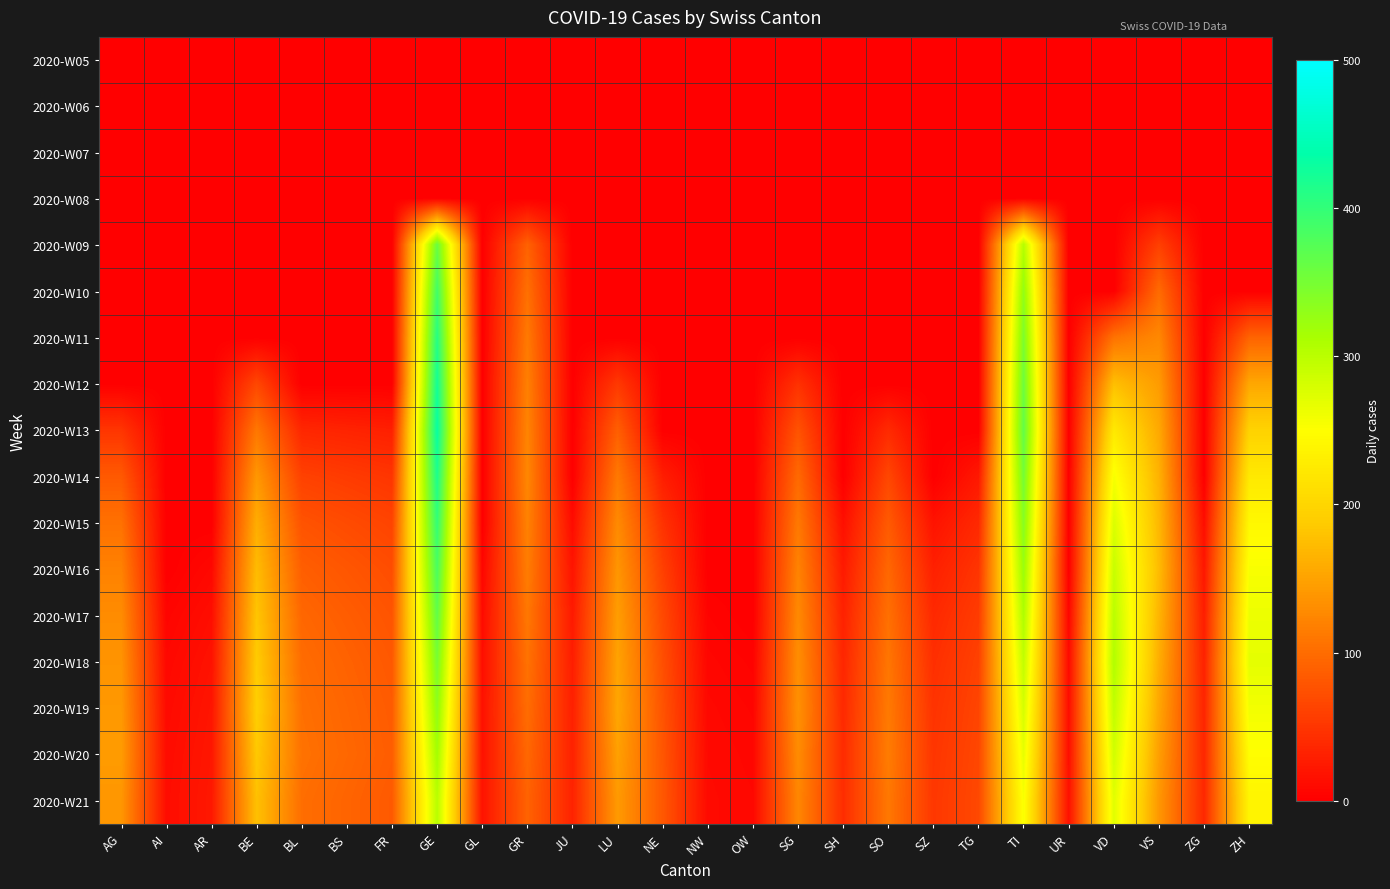

Reading left to right, extract all data points from this chart.

2020-W05: AG=0.0	AI=0.0	AR=0.0	BE=0.0	BL=0.0	BS=0.0	FR=0.0	GE=0.0	GL=0.0	GR=0.0	JU=0.0	LU=0.0	NE=0.0	NW=0.0	OW=0.0	SG=0.0	SH=0.0	SO=0.0	SZ=0.0	TG=0.0	TI=0.0	UR=0.0	VD=0.0	VS=0.0	ZG=0.0	ZH=0.0
2020-W06: AG=0.0	AI=0.0	AR=0.0	BE=0.0	BL=0.0	BS=0.0	FR=0.0	GE=0.0	GL=0.0	GR=0.0	JU=0.0	LU=0.0	NE=0.0	NW=0.0	OW=0.0	SG=0.0	SH=0.0	SO=0.0	SZ=0.0	TG=0.0	TI=0.0	UR=0.0	VD=0.0	VS=0.0	ZG=0.0	ZH=0.0
2020-W07: AG=0.0	AI=0.0	AR=0.0	BE=0.0	BL=0.0	BS=0.0	FR=0.0	GE=0.0	GL=0.0	GR=0.0	JU=0.0	LU=0.0	NE=0.0	NW=0.0	OW=0.0	SG=0.0	SH=0.0	SO=0.0	SZ=0.0	TG=0.0	TI=0.0	UR=0.0	VD=0.0	VS=0.0	ZG=0.0	ZH=0.0
2020-W08: AG=0.0	AI=0.0	AR=0.0	BE=0.0	BL=0.0	BS=0.0	FR=0.0	GE=0.0	GL=0.0	GR=0.0	JU=0.0	LU=0.0	NE=0.0	NW=0.0	OW=0.0	SG=0.0	SH=0.0	SO=0.0	SZ=0.0	TG=0.0	TI=0.0	UR=0.0	VD=0.0	VS=0.0	ZG=0.0	ZH=0.0
2020-W09: AG=0.0	AI=0.0	AR=0.0	BE=0.0	BL=0.0	BS=0.0	FR=0.0	GE=359.1	GL=0.0	GR=90.8	JU=0.0	LU=0.0	NE=0.0	NW=0.0	OW=0.0	SG=0.0	SH=0.0	SO=0.0	SZ=0.0	TG=0.0	TI=303.3	UR=0.0	VD=0.0	VS=59.3	ZG=0.0	ZH=0.0
2020-W10: AG=0.0	AI=0.0	AR=0.0	BE=0.0	BL=0.0	BS=0.0	FR=0.0	GE=389.1	GL=0.0	GR=103.8	JU=0.0	LU=0.0	NE=0.0	NW=0.0	OW=0.0	SG=0.0	SH=0.0	SO=0.0	SZ=0.0	TG=0.0	TI=328.6	UR=0.0	VD=0.0	VS=99.1	ZG=0.0	ZH=0.0
2020-W11: AG=0.0	AI=0.0	AR=0.0	BE=0.0	BL=0.0	BS=0.0	FR=0.0	GE=409.2	GL=0.0	GR=112.4	JU=0.0	LU=0.0	NE=0.0	NW=0.0	OW=0.0	SG=0.0	SH=0.0	SO=0.0	SZ=0.0	TG=0.0	TI=345.5	UR=0.0	VD=105.5	VS=125.8	ZG=0.0	ZH=92.3
2020-W12: AG=0.0	AI=0.0	AR=0.0	BE=65.9	BL=0.0	BS=0.0	FR=0.0	GE=422.6	GL=0.0	GR=118.2	JU=0.0	LU=52.7	NE=0.0	NW=0.0	OW=0.0	SG=46.2	SH=0.0	SO=0.0	SZ=0.0	TG=0.0	TI=356.9	UR=0.0	VD=176.2	VS=143.7	ZG=0.0	ZH=154.2
2020-W13: AG=49.5	AI=0.0	AR=0.0	BE=110.1	BL=36.3	BS=33.0	FR=29.7	GE=431.7	GL=0.0	GR=122.1	JU=0.0	LU=88.1	NE=0.0	NW=0.0	OW=0.0	SG=77.1	SH=0.0	SO=39.6	SZ=0.0	TG=0.0	TI=364.5	UR=0.0	VD=223.6	VS=155.6	ZG=0.0	ZH=195.7
2020-W14: AG=82.6	AI=0.0	AR=0.0	BE=139.8	BL=60.6	BS=55.1	FR=49.6	GE=416.4	GL=0.0	GR=124.7	JU=0.0	LU=111.8	NE=28.0	NW=0.0	OW=0.0	SG=97.8	SH=0.0	SO=66.1	SZ=0.0	TG=23.1	TI=351.6	UR=0.0	VD=255.4	VS=163.7	ZG=0.0	ZH=223.5
2020-W15: AG=104.8	AI=0.0	AR=0.0	BE=159.6	BL=76.9	BS=69.9	FR=62.9	GE=399.7	GL=0.0	GR=120.3	JU=11.5	LU=127.7	NE=46.8	NW=0.0	OW=0.0	SG=111.7	SH=14.8	SO=83.9	SZ=18.1	TG=38.5	TI=337.5	UR=0.0	VD=276.7	VS=169.1	ZG=13.2	ZH=242.1
2020-W16: AG=119.7	AI=0.0	AR=8.2	BE=172.9	BL=87.8	BS=79.8	FR=71.8	GE=382.6	GL=6.6	GR=115.5	JU=19.3	LU=138.3	NE=59.4	NW=0.0	OW=0.0	SG=121.1	SH=24.8	SO=95.8	SZ=30.3	TG=48.9	TI=323.1	UR=0.0	VD=291.0	VS=172.7	ZG=22.0	ZH=254.6
2020-W17: AG=129.7	AI=4.9	AR=13.8	BE=181.9	BL=95.1	BS=86.5	FR=77.8	GE=365.4	GL=11.0	GR=110.5	JU=24.5	LU=145.5	NE=67.8	NW=4.0	OW=0.0	SG=127.3	SH=31.4	SO=103.8	SZ=38.4	TG=55.9	TI=308.6	UR=5.9	VD=300.5	VS=166.5	ZG=28.0	ZH=263.0
2020-W18: AG=136.4	AI=8.3	AR=17.5	BE=187.8	BL=100.0	BS=90.9	FR=81.8	GE=348.5	GL=14.0	GR=105.6	JU=27.9	LU=150.3	NE=73.5	NW=6.6	OW=3.3	SG=131.5	SH=35.9	SO=109.1	SZ=43.9	TG=60.5	TI=294.3	UR=9.9	VD=307.0	VS=159.9	ZG=31.9	ZH=268.6
2020-W19: AG=140.9	AI=10.5	AR=20.0	BE=191.8	BL=103.3	BS=93.9	FR=84.5	GE=332.1	GL=16.0	GR=100.7	JU=30.3	LU=153.5	NE=77.3	NW=8.4	OW=5.5	SG=134.3	SH=38.9	SO=112.7	SZ=47.6	TG=63.6	TI=280.5	UR=12.6	VD=296.1	VS=153.0	ZG=34.6	ZH=259.1
2020-W20: AG=143.9	AI=12.0	AR=21.6	BE=185.0	BL=105.5	BS=95.9	FR=86.3	GE=316.3	GL=17.3	GR=96.0	JU=31.8	LU=148.0	NE=79.8	NW=9.6	OW=7.0	SG=129.5	SH=40.9	SO=115.1	SZ=50.0	TG=65.7	TI=267.1	UR=14.4	VD=284.2	VS=146.2	ZG=36.4	ZH=248.7
2020-W21: AG=138.8	AI=13.0	AR=22.7	BE=177.7	BL=101.8	BS=92.5	FR=83.3	GE=301.1	GL=18.2	GR=91.4	JU=32.9	LU=142.1	NE=81.5	NW=10.4	OW=8.0	SG=124.4	SH=42.3	SO=111.0	SZ=51.7	TG=67.1	TI=254.3	UR=15.6	VD=272.0	VS=139.4	ZG=37.6	ZH=238.0